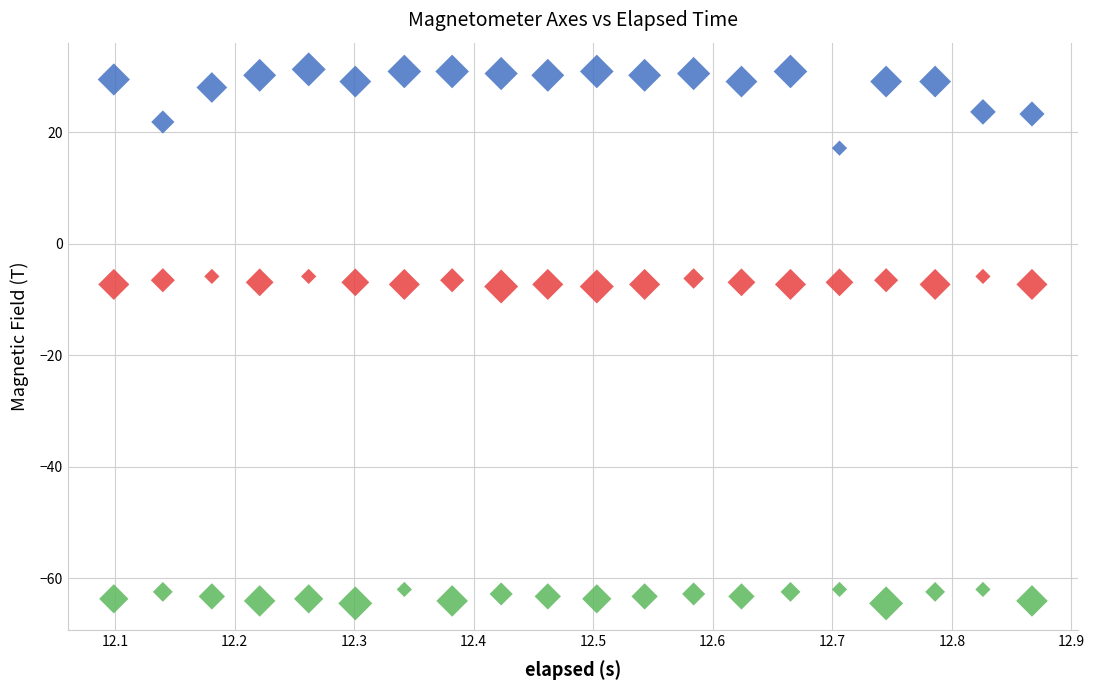

Which series has the widest spread of Y values?

Y-Axis (T)